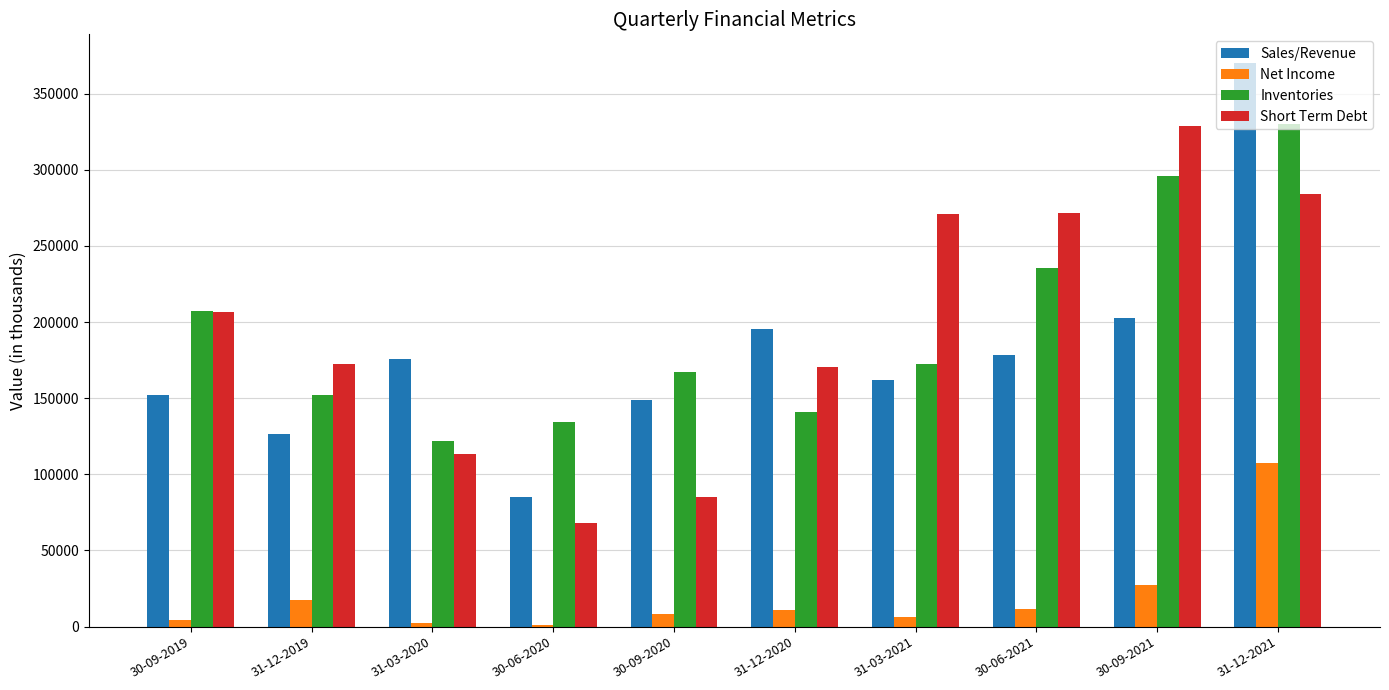

How many bars are there in total?

40